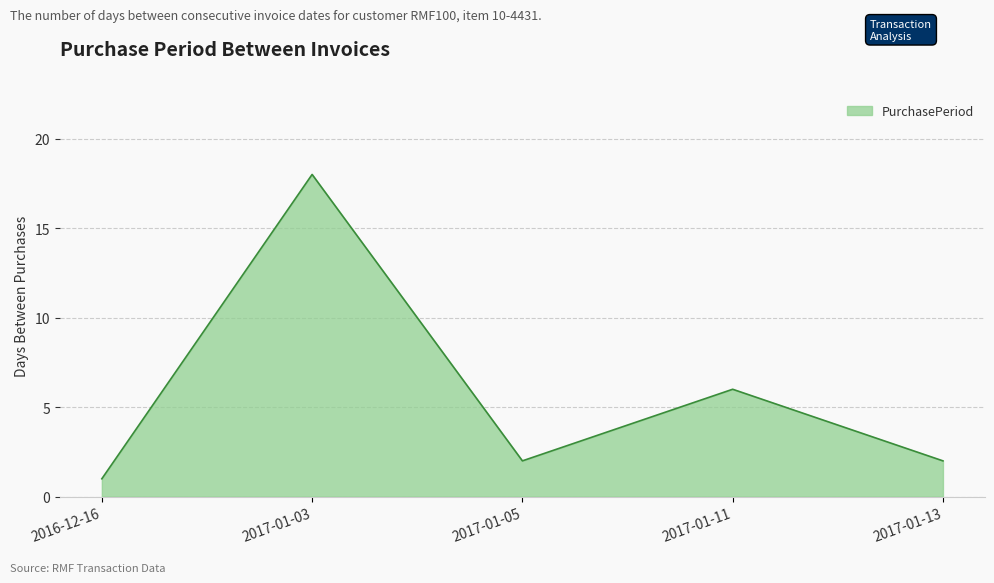

What is the average value?

6